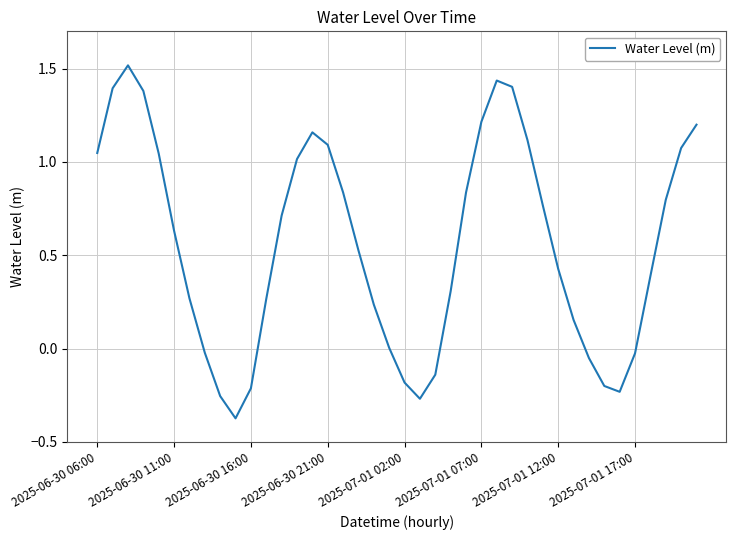

What is the maximum value shown in the chart?

1.5